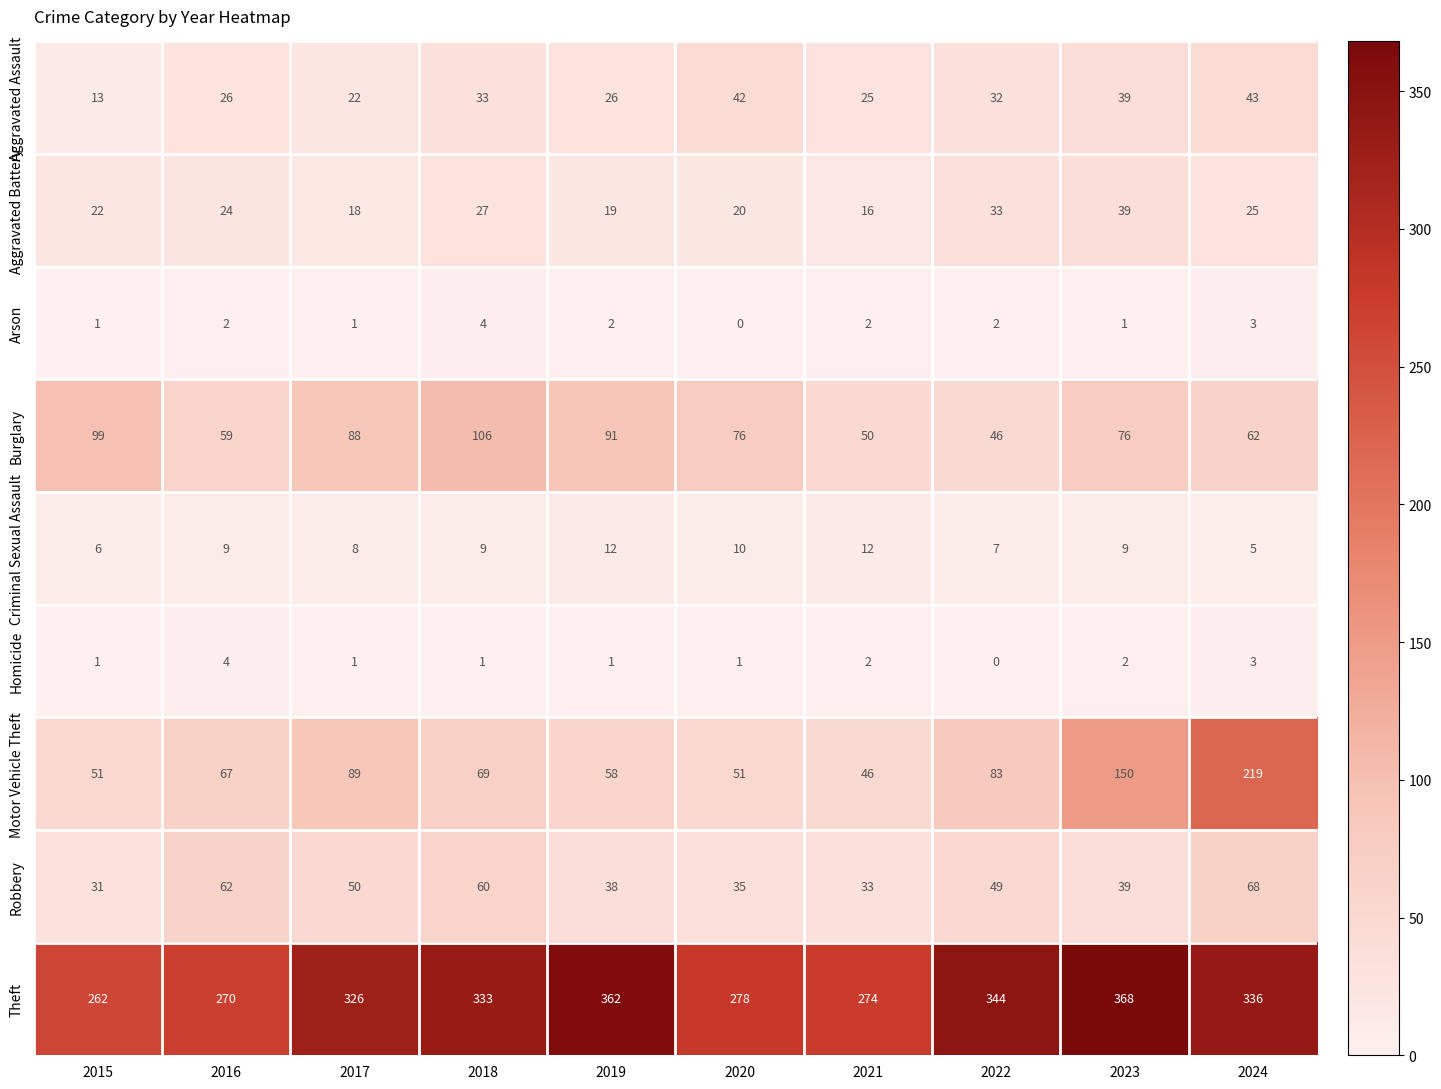

At which label is Theft closest to 315?

2017